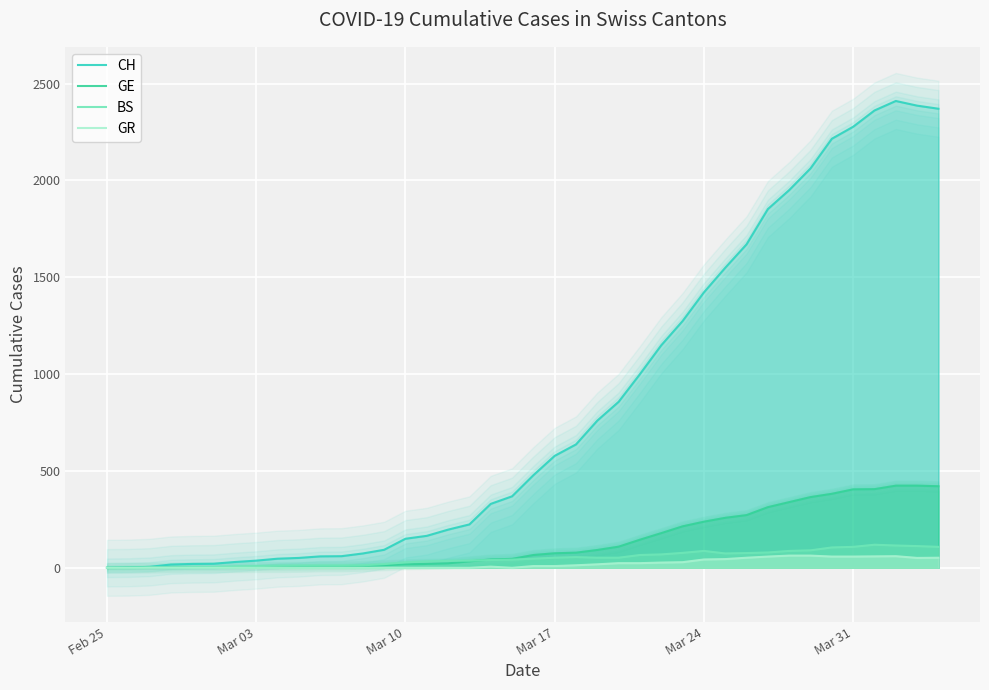

True or false: CH and GE cross at least once.

False